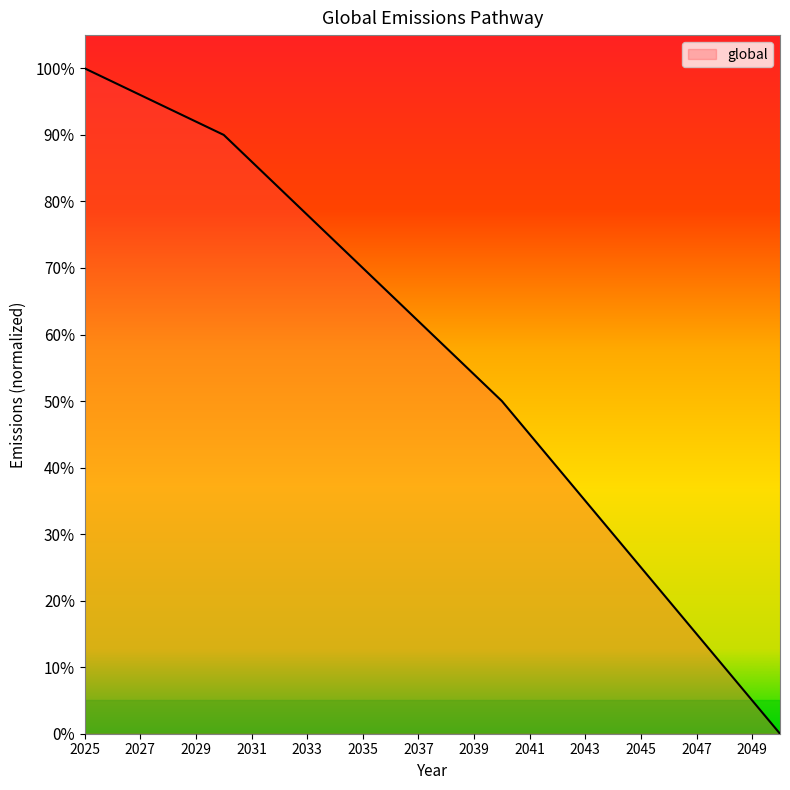

List the labels in order of value, largest first.

2025, 2026, 2027, 2028, 2029, 2030, 2031, 2032, 2033, 2034, 2035, 2036, 2037, 2038, 2039, 2040, 2041, 2042, 2043, 2044, 2045, 2046, 2047, 2048, 2049, 2050